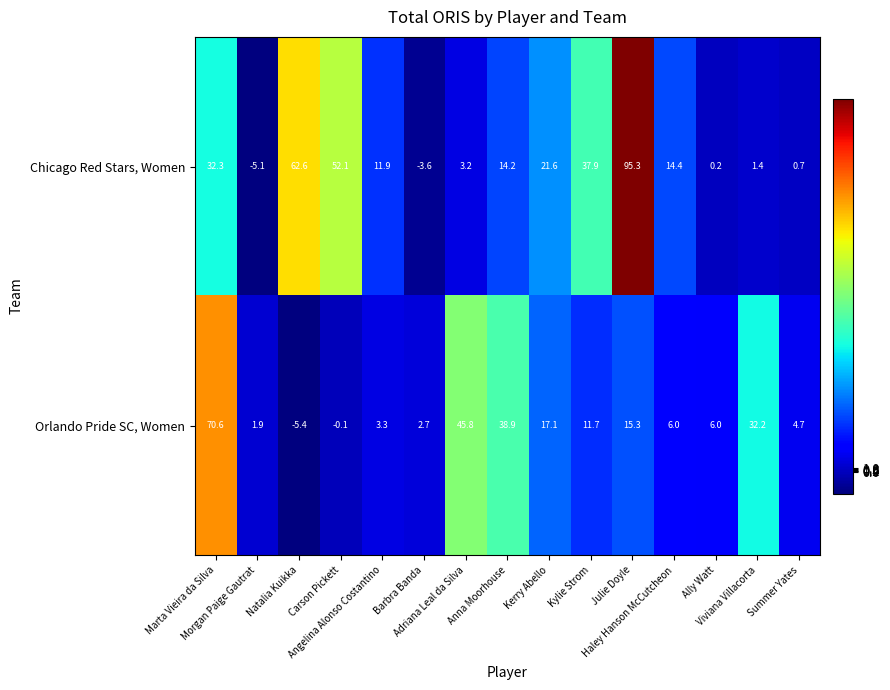

What is the difference between the maximum and minimum values in the Orlando Pride SC, Women series?

76.0